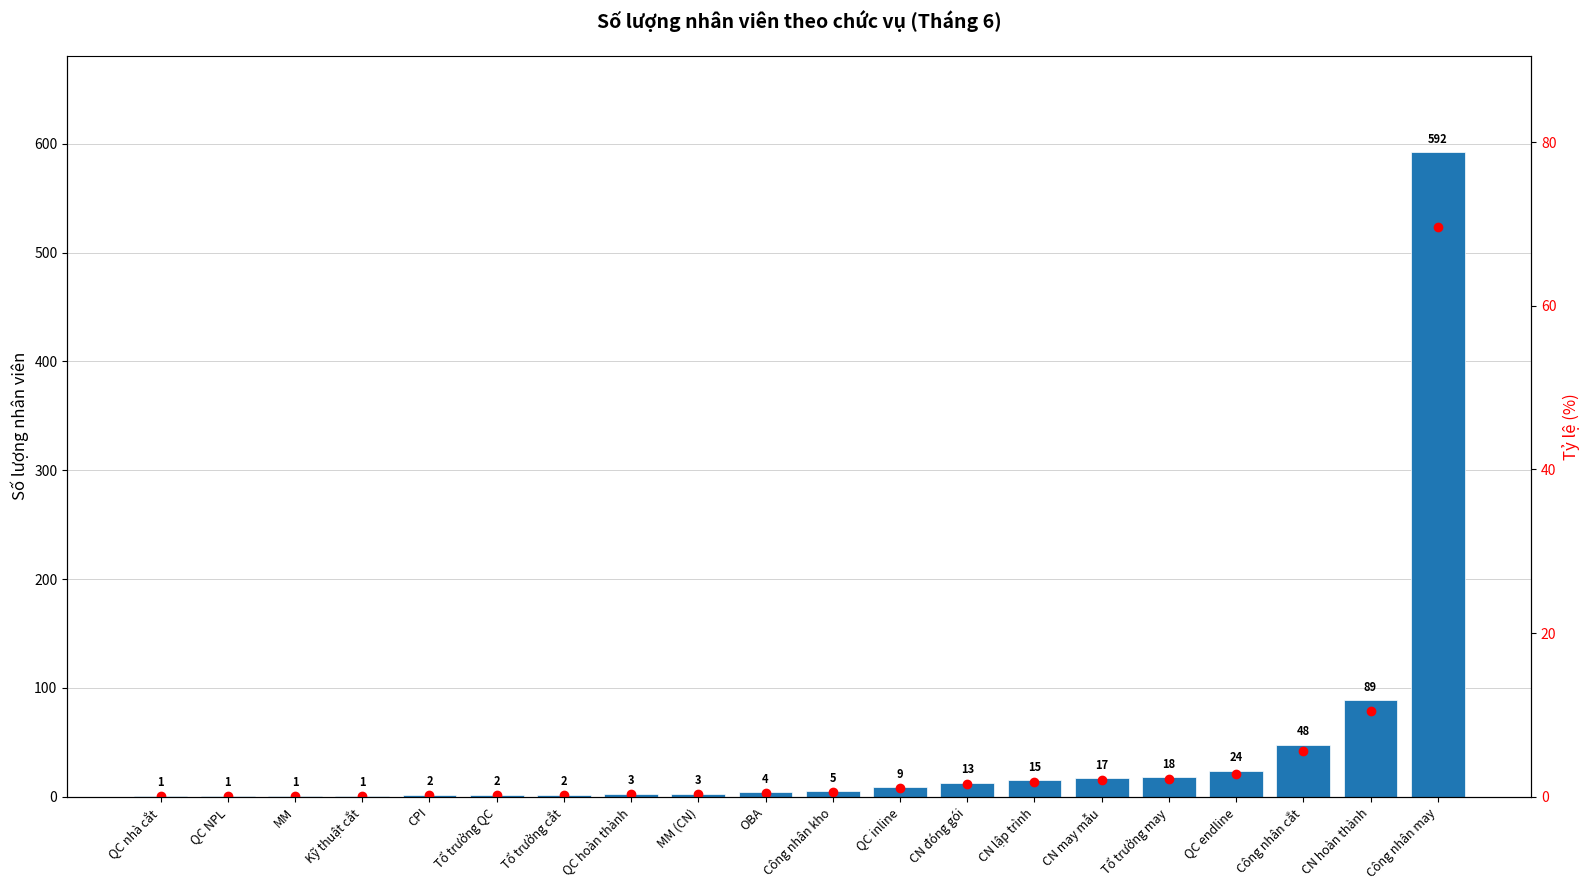

Rank the series by their maximum value, from lowest to highest.

Tỷ lệ %, Số lượng (T6)